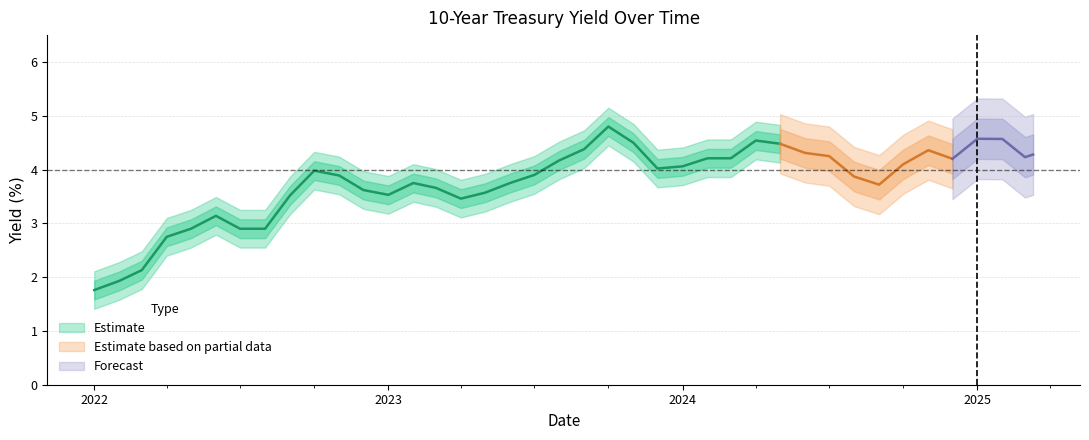

Does the chart have visible grid lines?

Yes